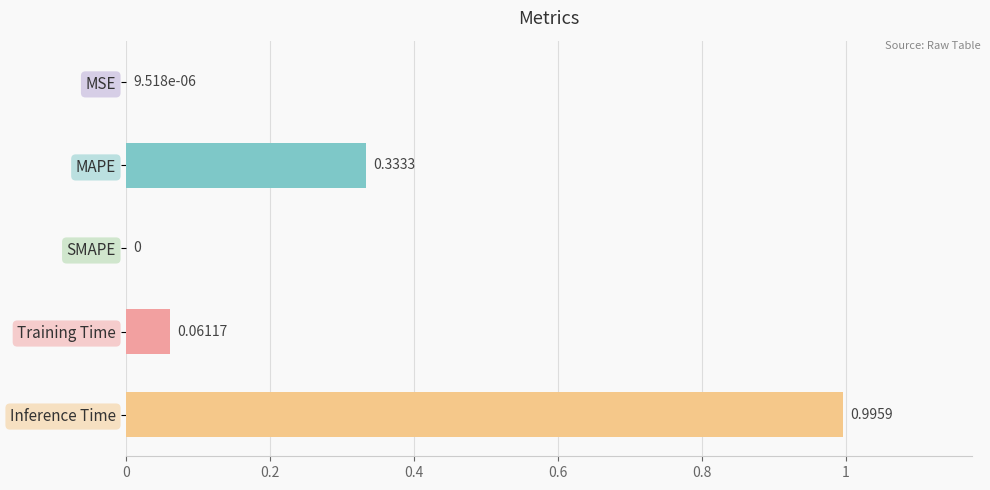

Where is the data nearest to the value 0?

SMAPE